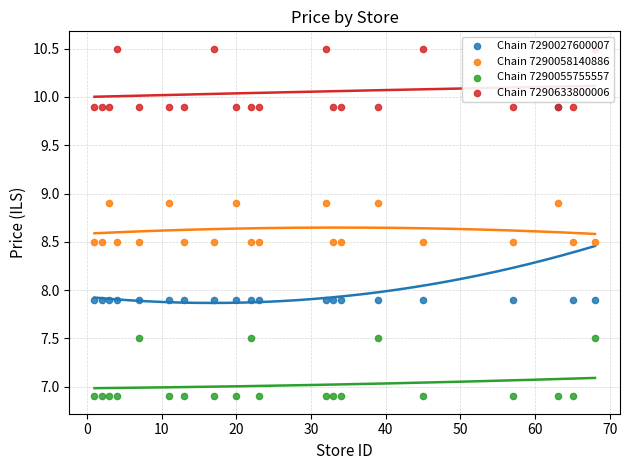

Is the value of Chain 7290027600007 at 14 greater than the value of Chain 7290058140886 at 0?

No